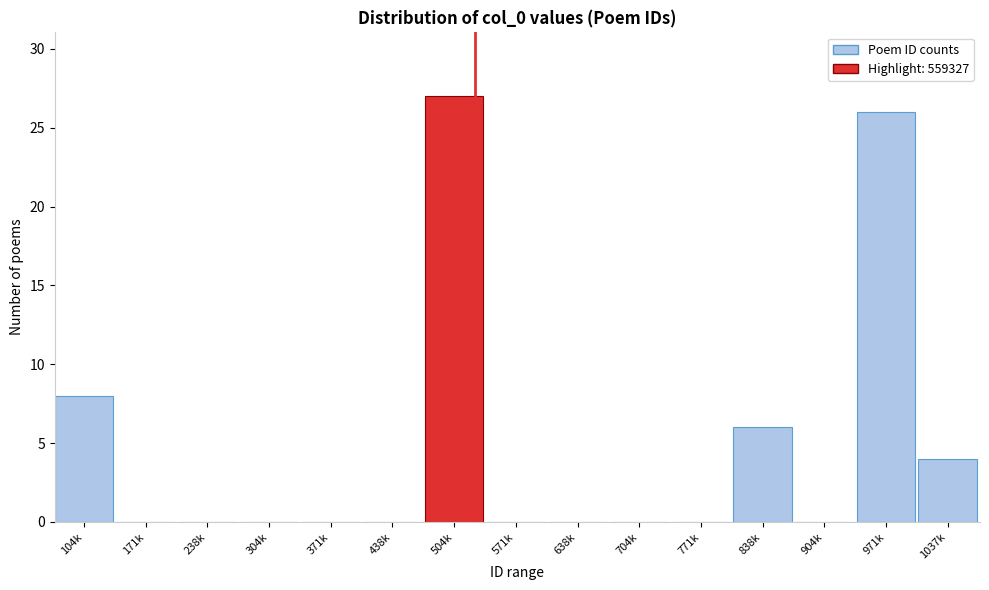

Reading left to right, extract all data points from this chart.

104k=8	171k=0	238k=0	304k=0	371k=0	438k=0	504k=27	571k=0	638k=0	704k=0	771k=0	838k=6	904k=0	971k=26	1037k=4